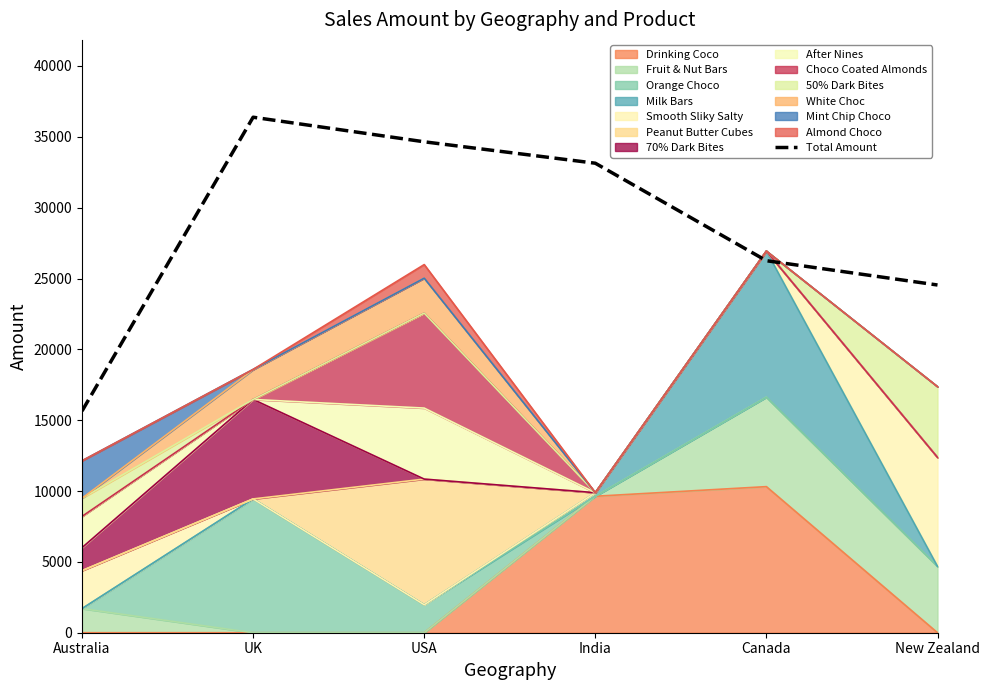

At which category does the data reach its first local peak?

UK